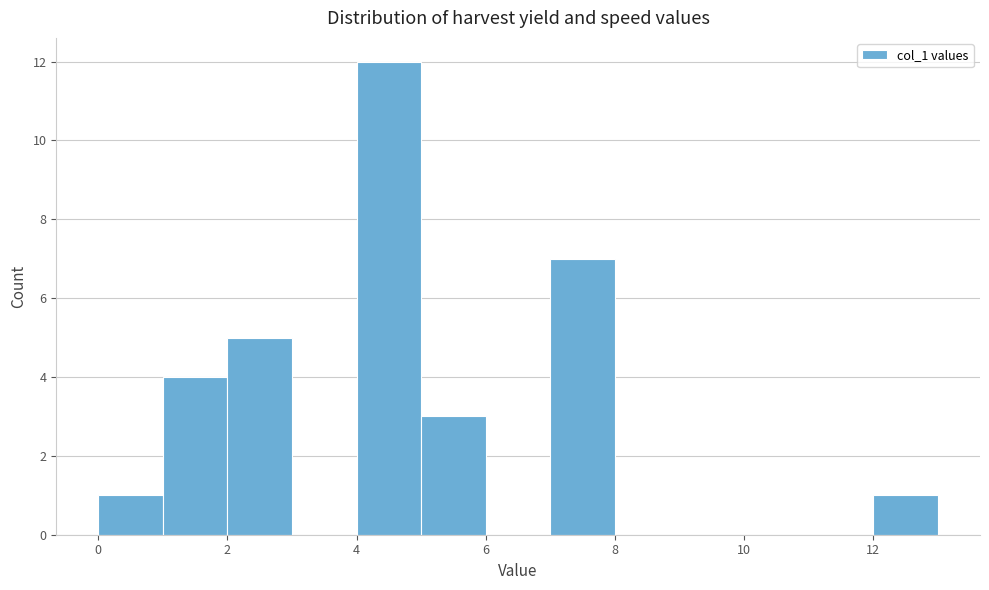

Which range on the x-axis has the tallest bar?

4 to 5